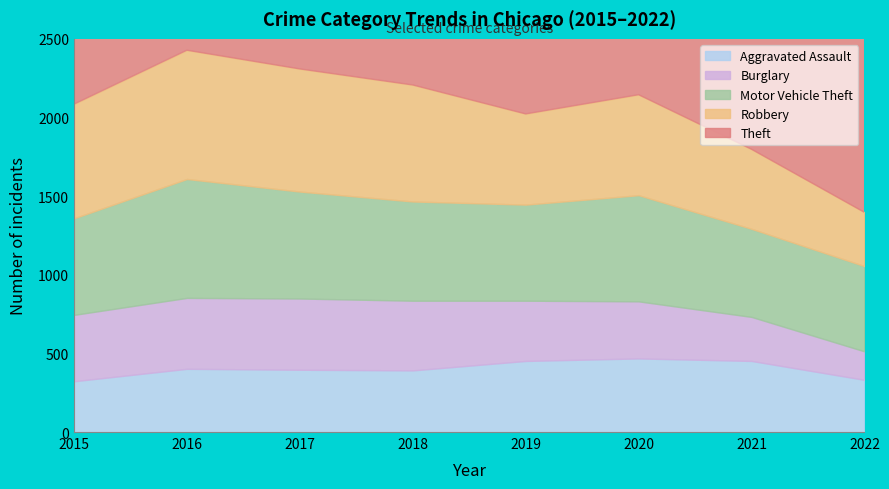

True or false: Aggravated Assault and Theft cross at least once.

False